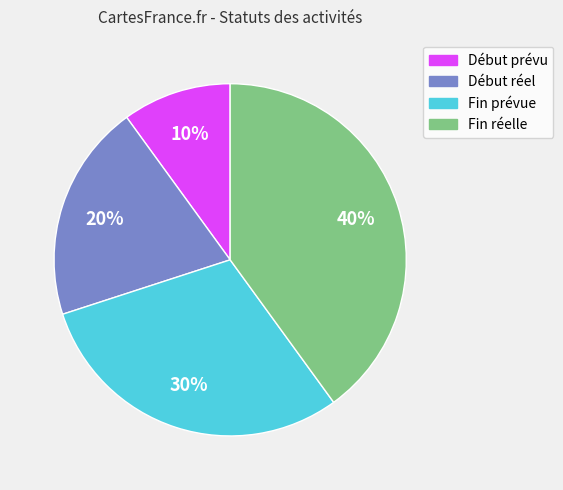

How many slices are in this pie chart?

4